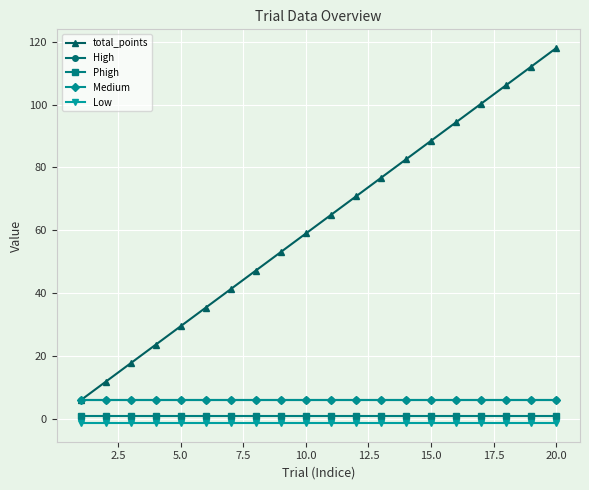

What is the value of the High point at the 9th from the left?

6.0